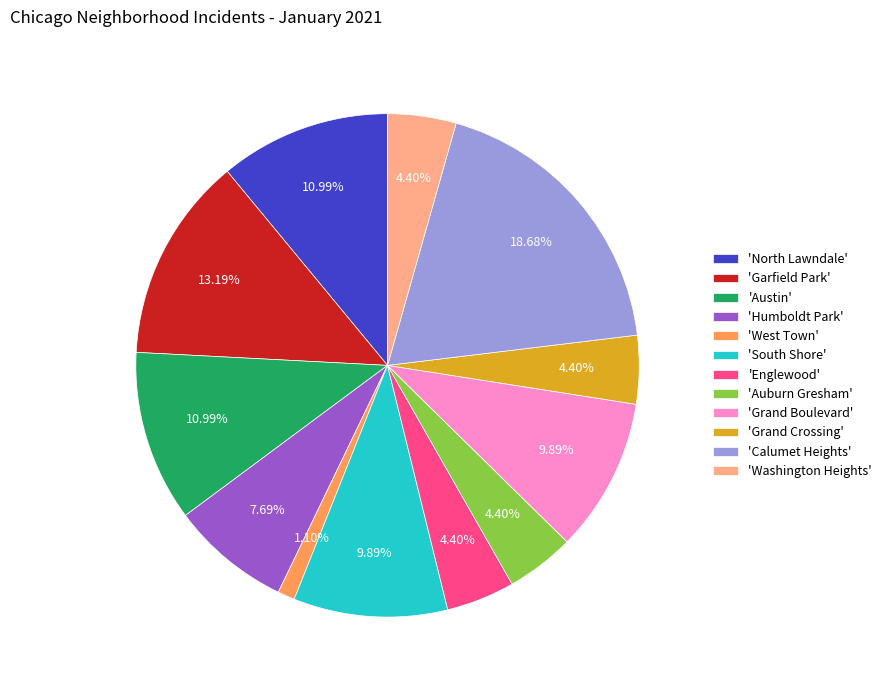

Between 'Garfield Park' and 'Grand Crossing', which is larger?

'Garfield Park'